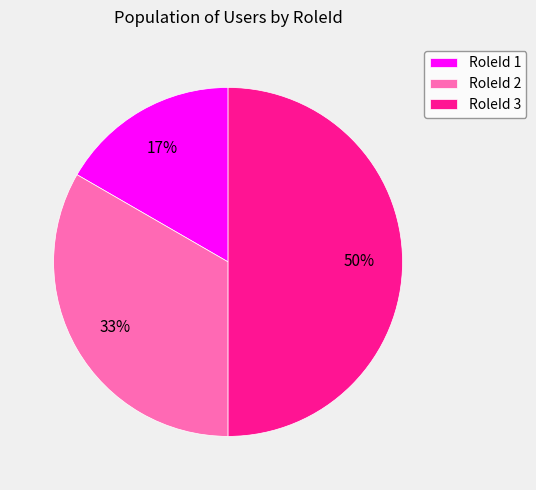

To the nearest percent, what percentage of the pie is RoleId 3?

50%